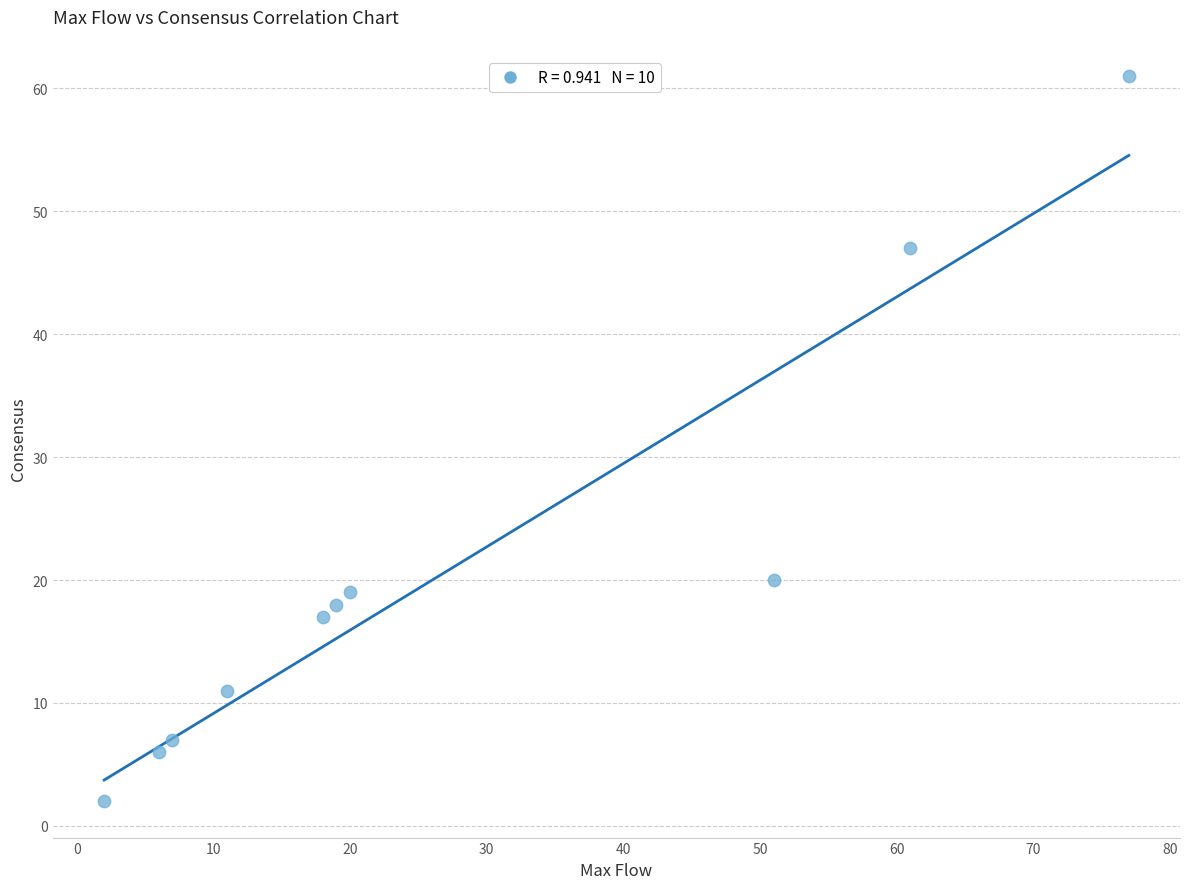

What Y value in the scatter plot is closest to 31?

20